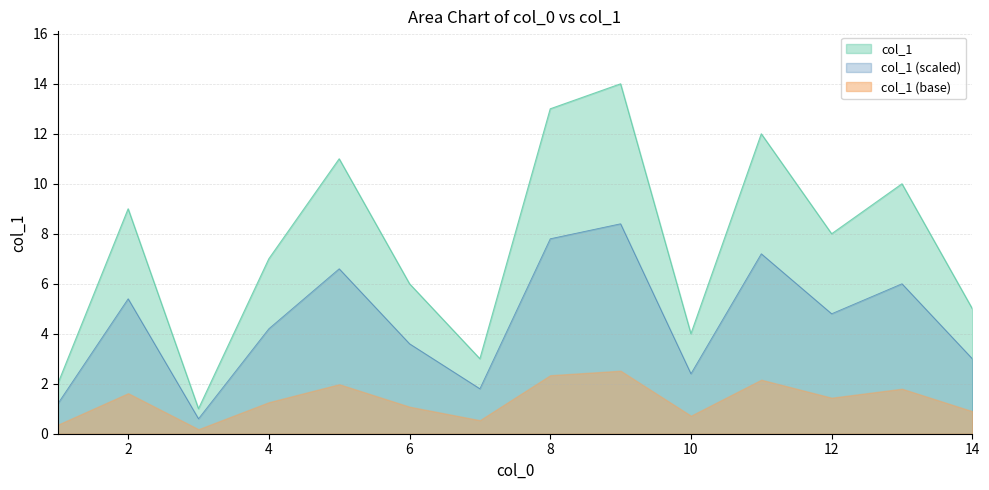

True or false: the data shows 17 at 8.

False